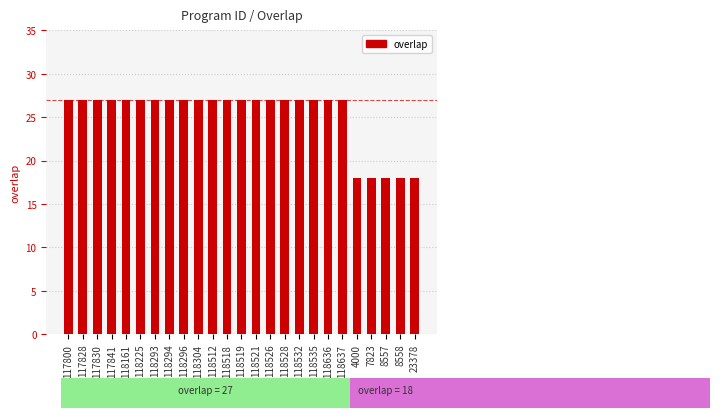

Between 23378 and 118526, which is larger?

118526